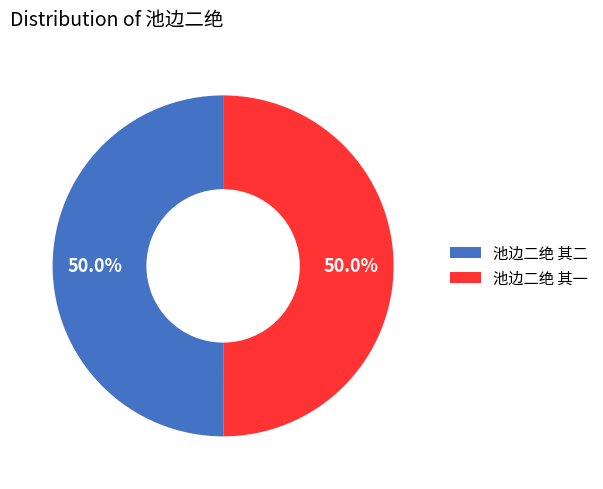

Count the number of slices in the pie.

2